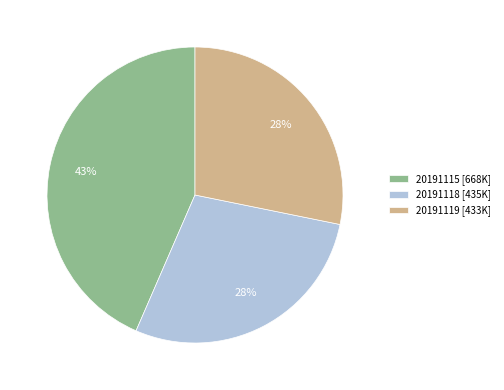

What is the ratio of the value at 20191119 to the value at 20191118?

1.0